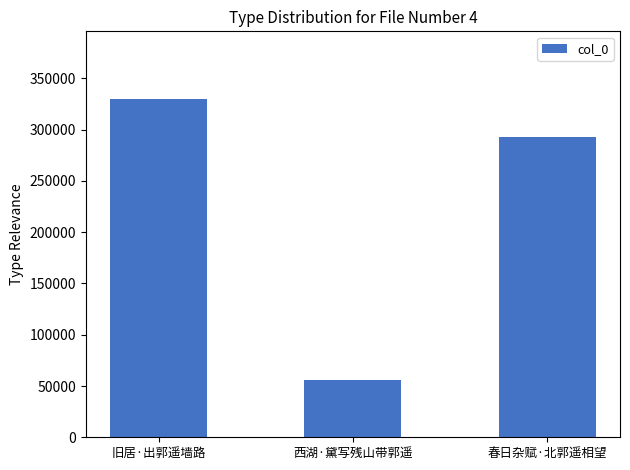

At which label is the value closest to 192634?

春日杂赋·北郭遥相望